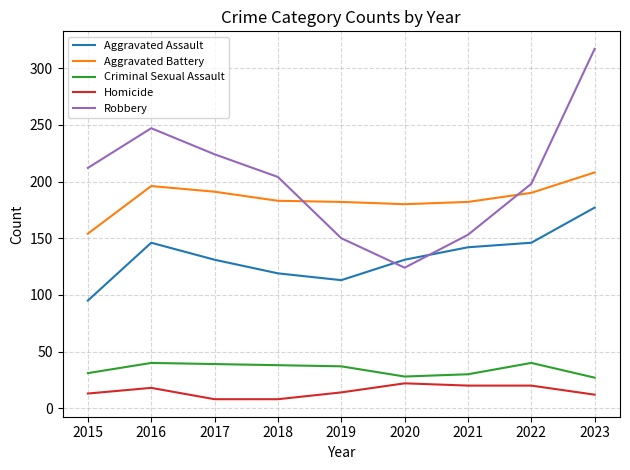

At which category does the chart reach its peak across all series?

2023